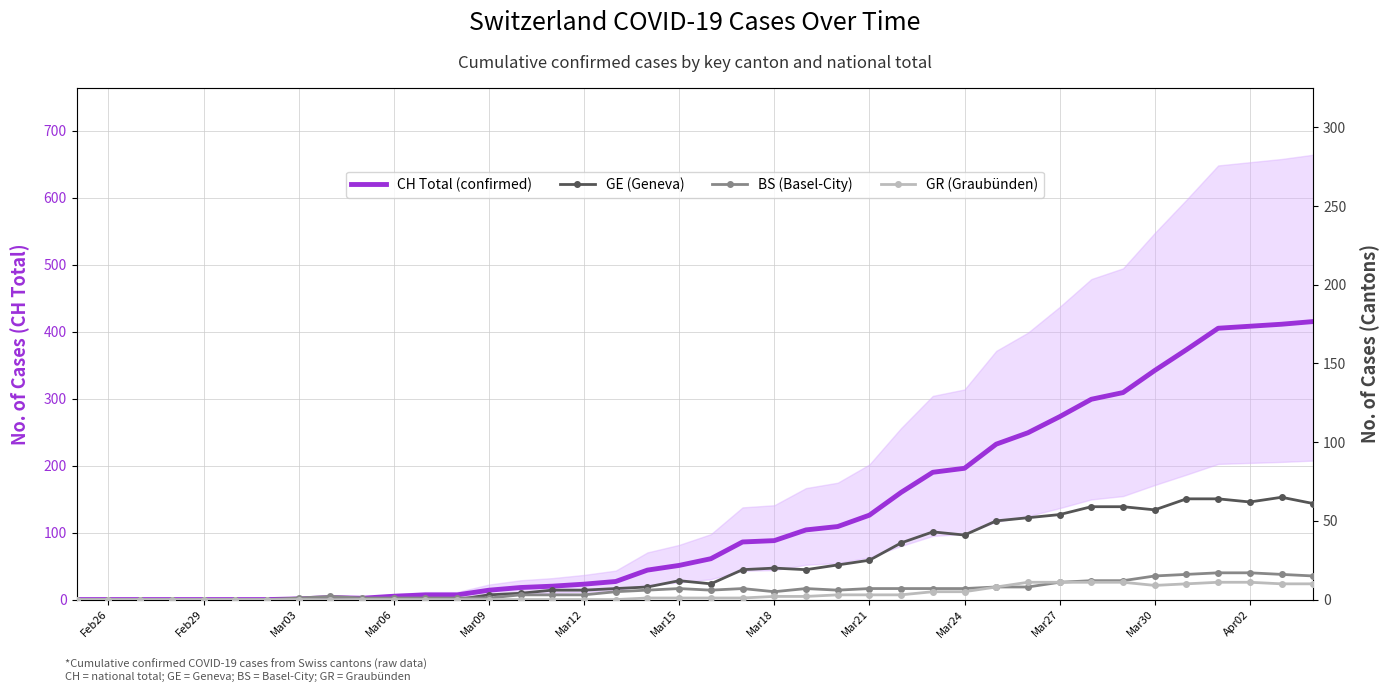

List the series in order of their peak value, lowest first.

GR (Graubünden), BS (Basel-City), GE (Geneva), CH Total (confirmed)